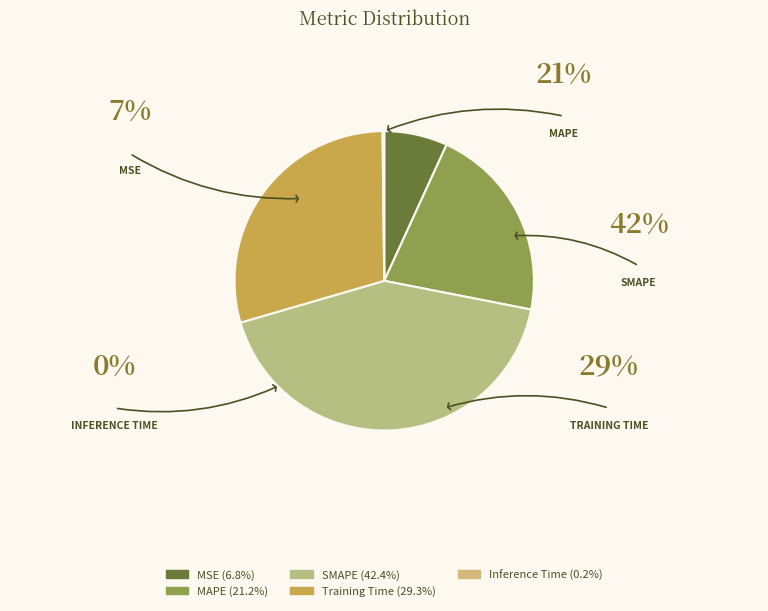

To the nearest percent, what is the combined percentage of Inference Time and Training Time?

30%